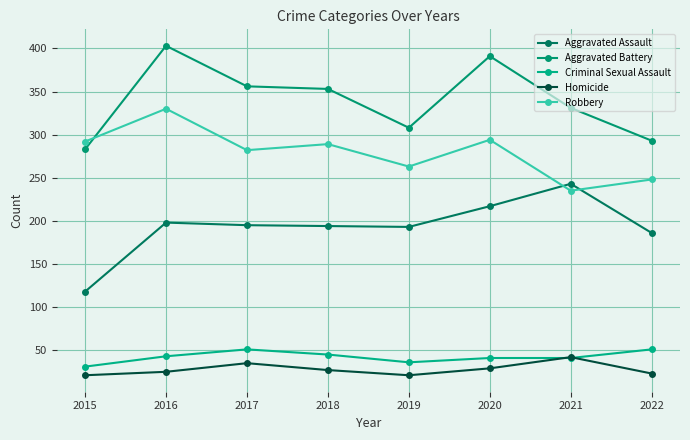

At which label does Criminal Sexual Assault first exceed 43?

2017